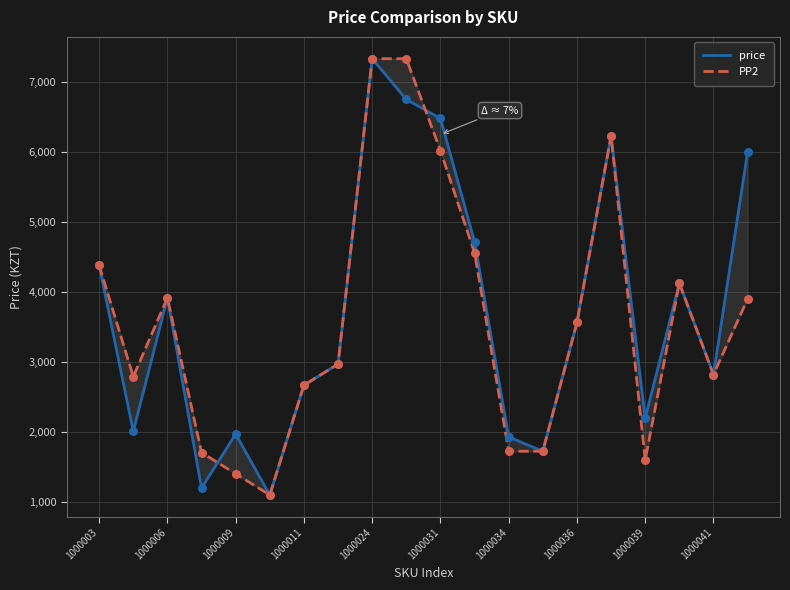

Which series contains the lowest Y value?

price